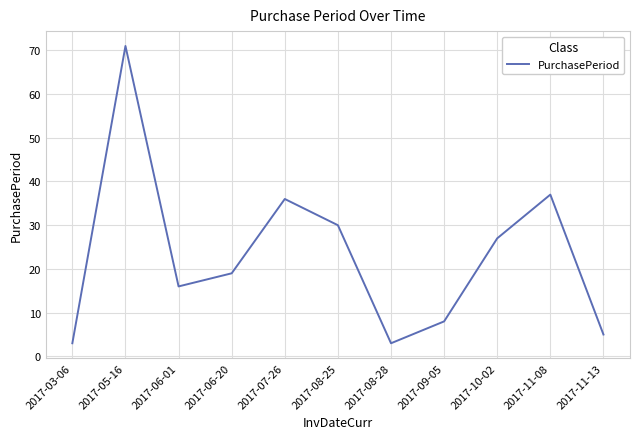

Is it true that the value at 2017-08-25 is 17?

False